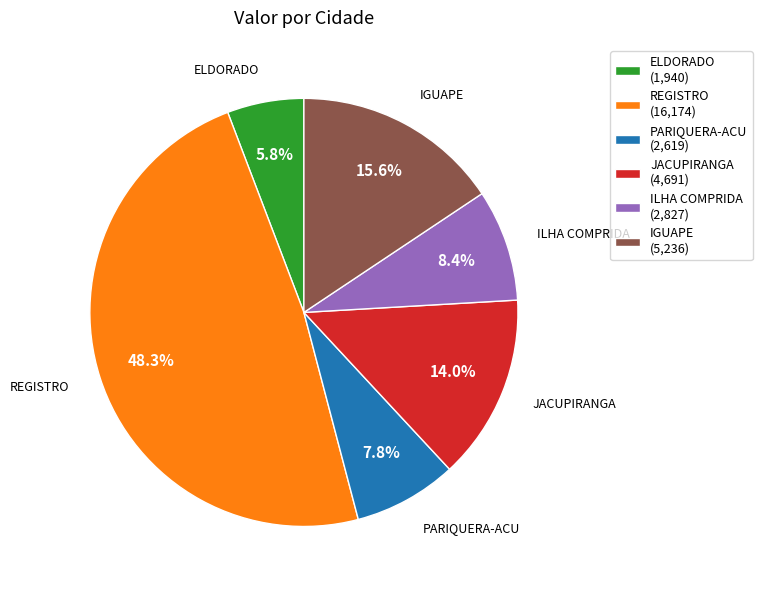

Does any single category account for the majority?

No